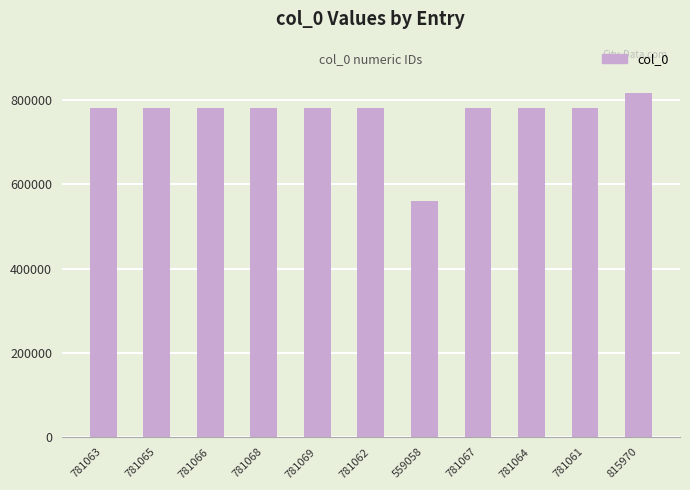

What is the label of the 11th bar from the left?

815970